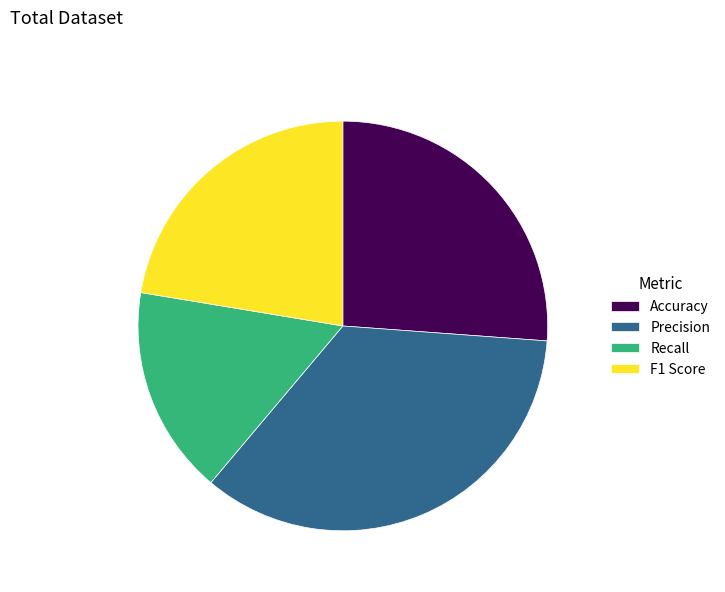

Is Accuracy the majority of the pie?

No